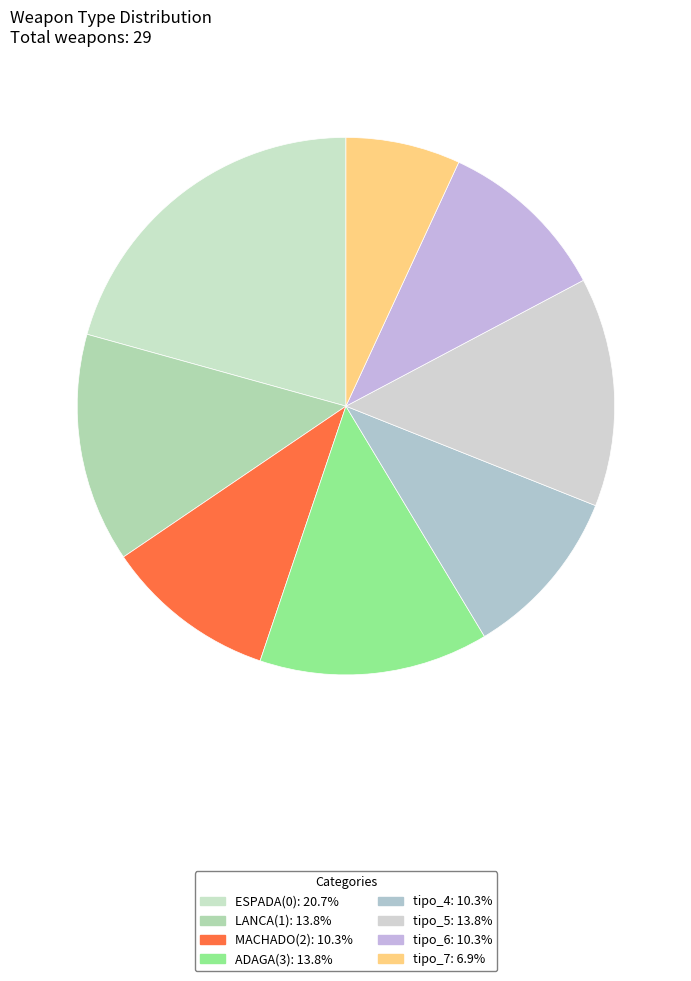

Is there any slice that represents more than half of the pie?

No